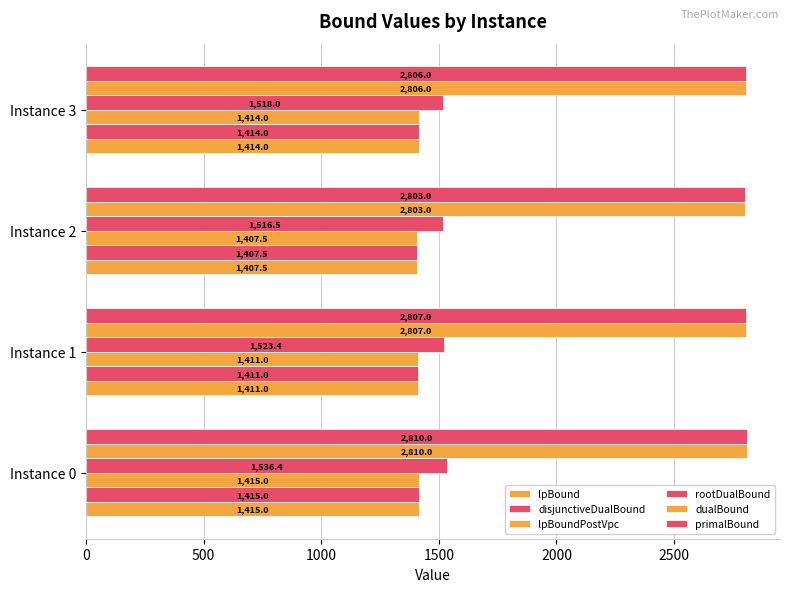

How many data points does each series have?

4